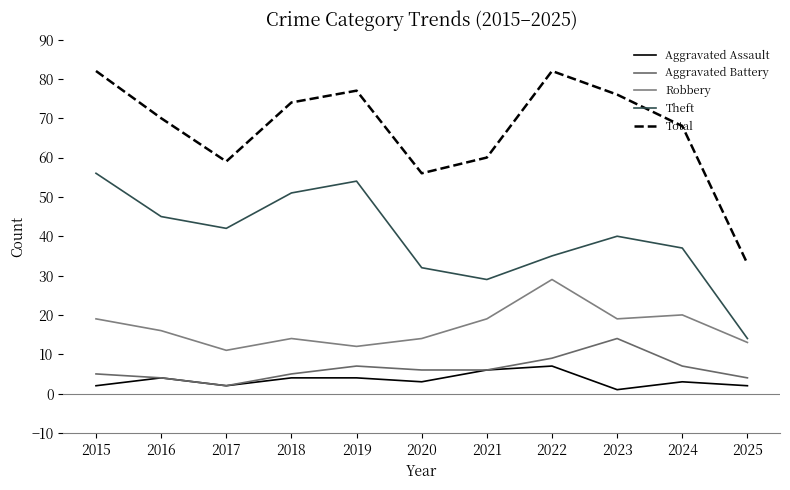

True or false: Robbery and Theft intersect in this chart.

False